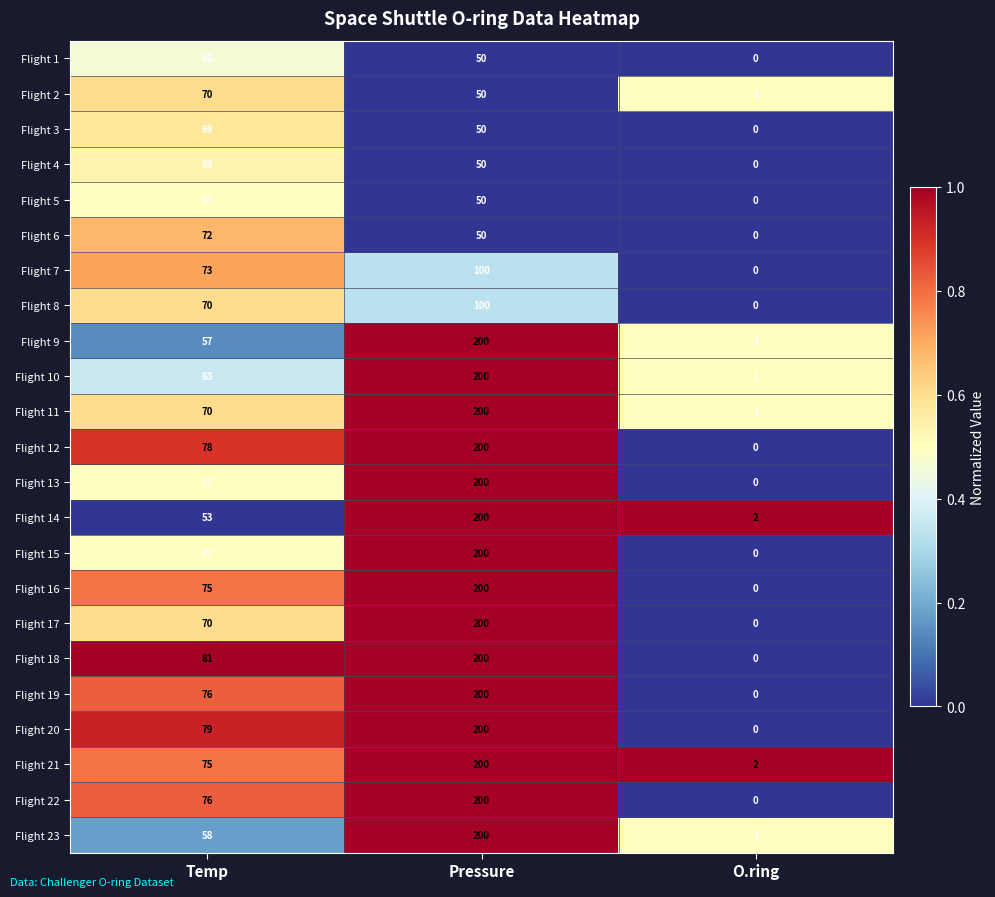

What is the difference between the Flight 21 values at Temp and Pressure?

125